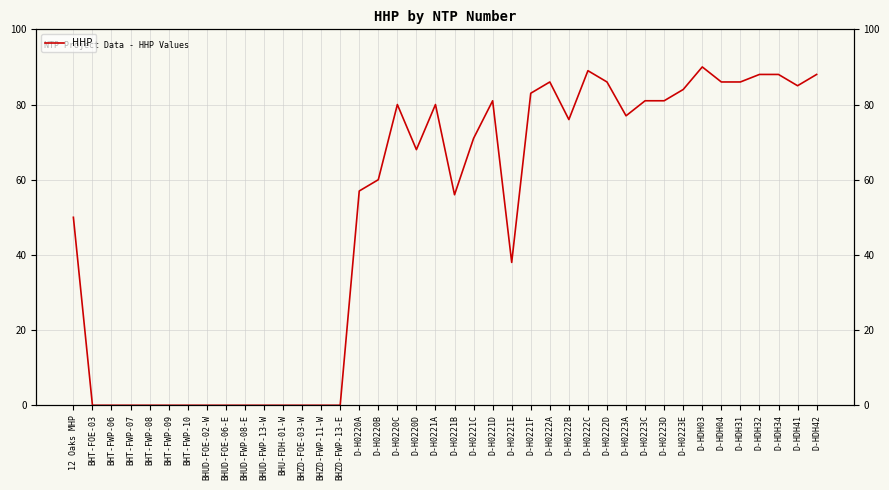

At which label does the data first exceed 71?

D-H0220C